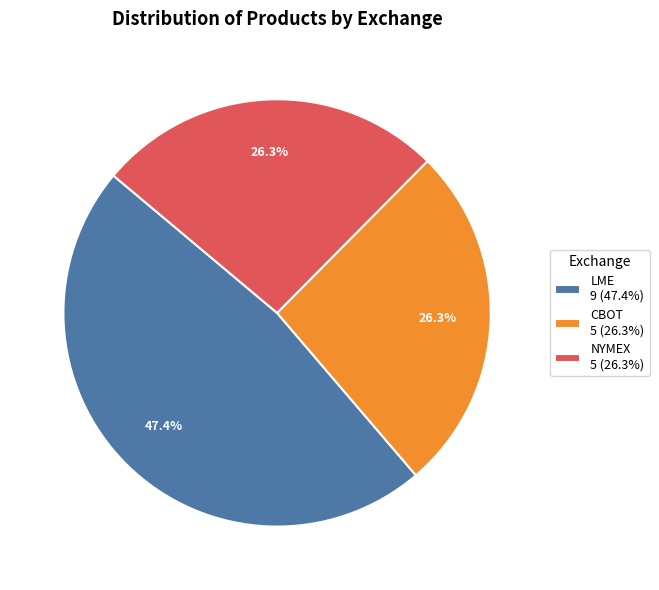

Is there a majority slice in this chart?

No